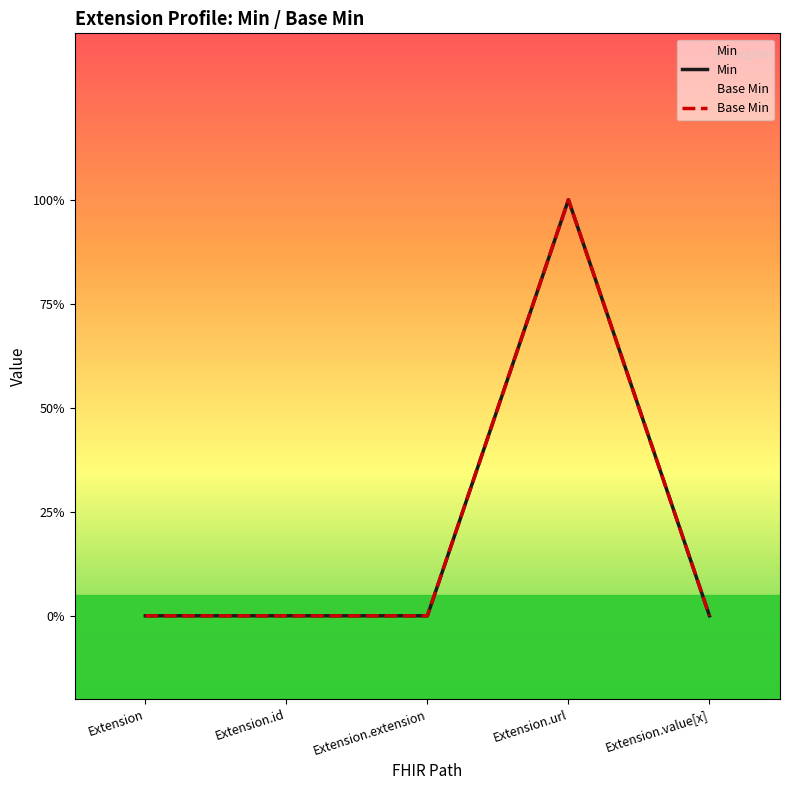

Rank the categories by Base Min value from highest to lowest.

Extension.url, Extension, Extension.id, Extension.extension, Extension.value[x]